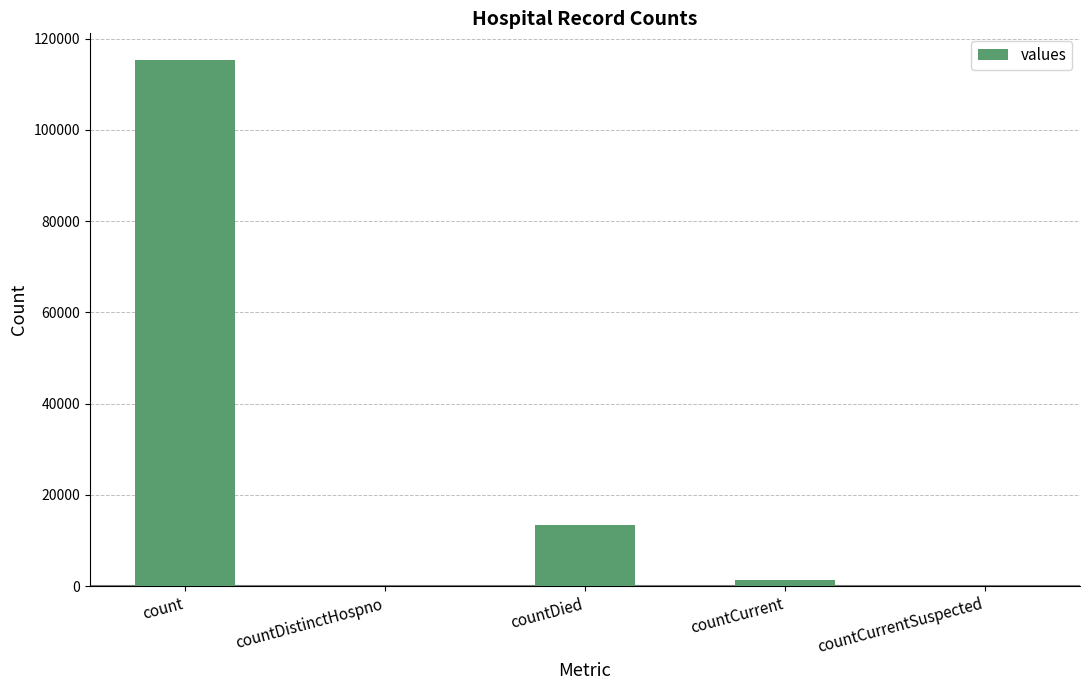

Which label corresponds to the largest value in the chart?

count